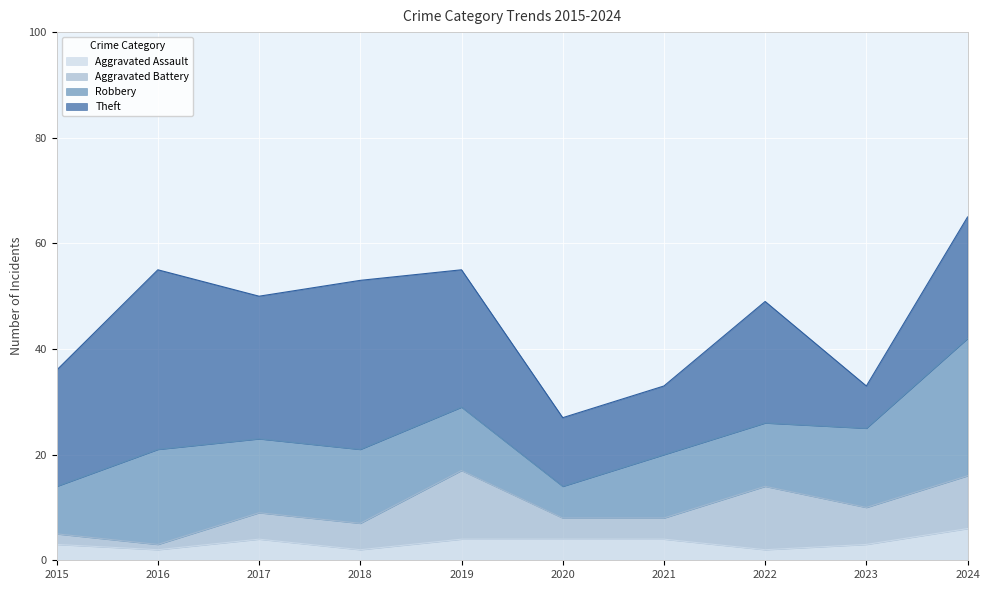

In Aggravated Battery, how many points are lower than both neighbors (excluding endpoints)?

2